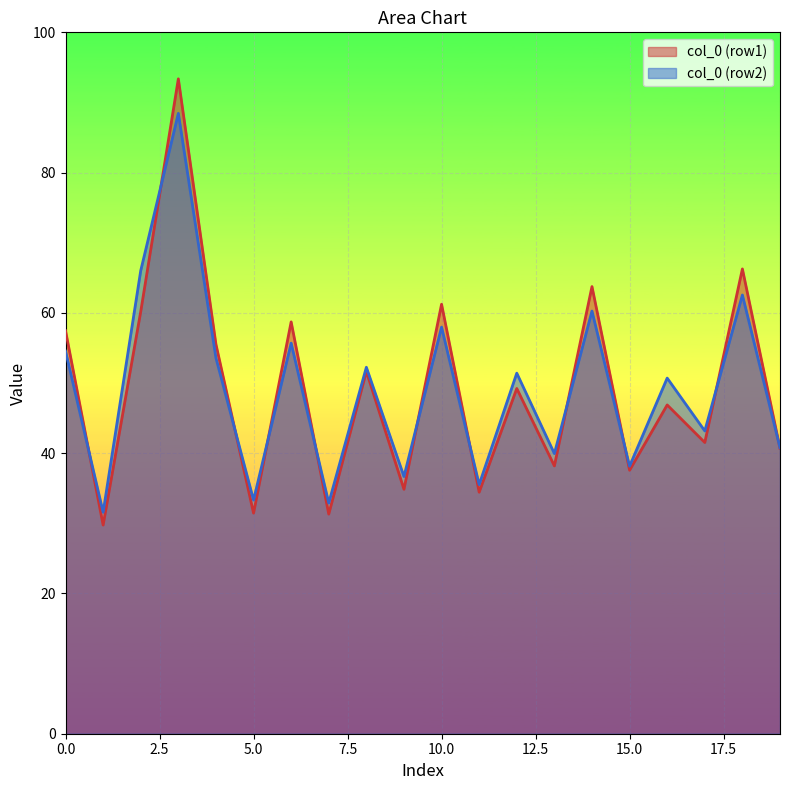

List the series in order of their peak value, highest first.

col_0 (row1), col_0 (row2)